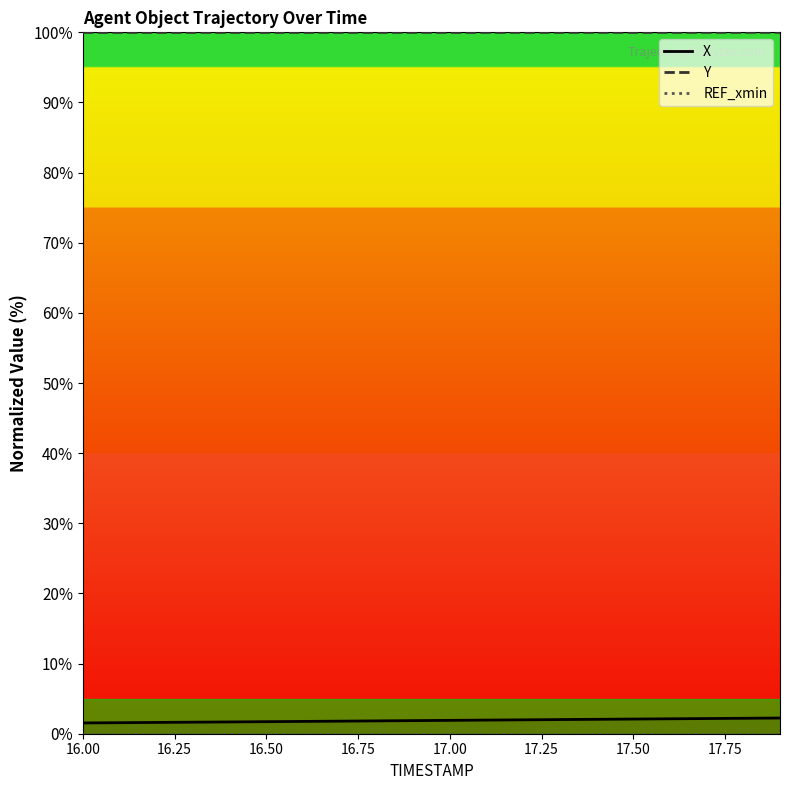

What is the lowest value of the Y series?

100.0